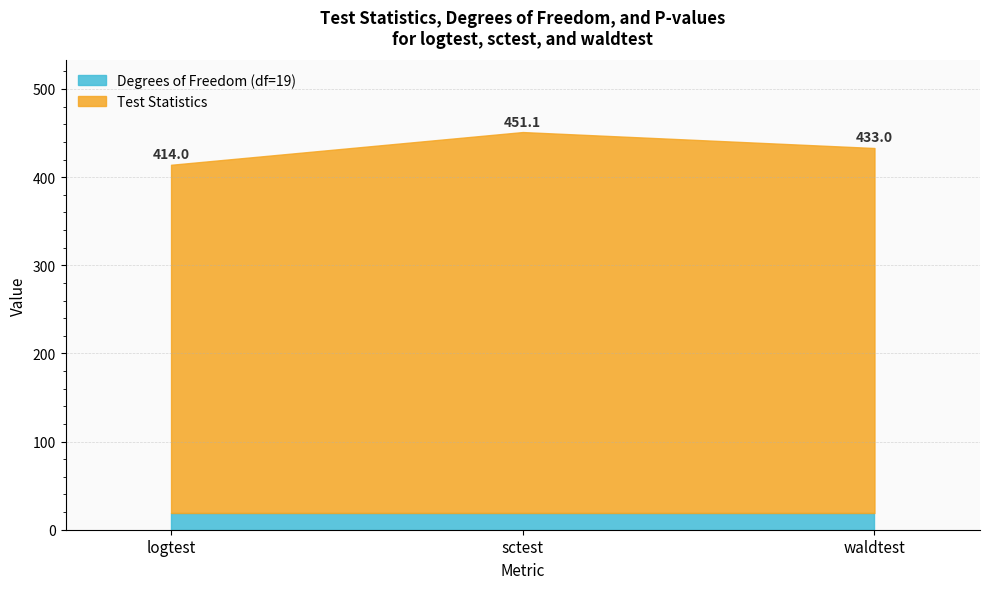

True or false: waldtest has a value of 9.0 at sctest.

False